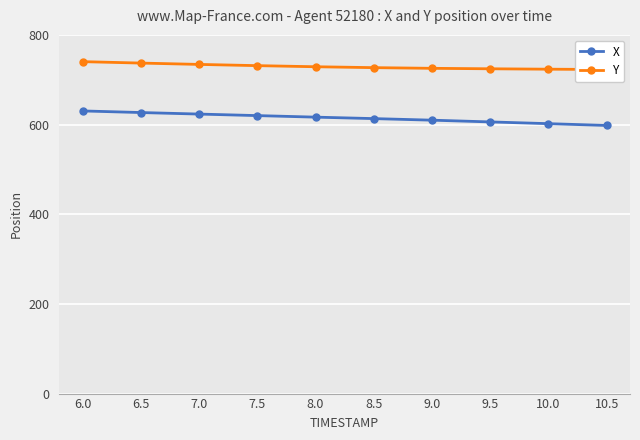

List the series in order of their overall mean, highest first.

Y, X